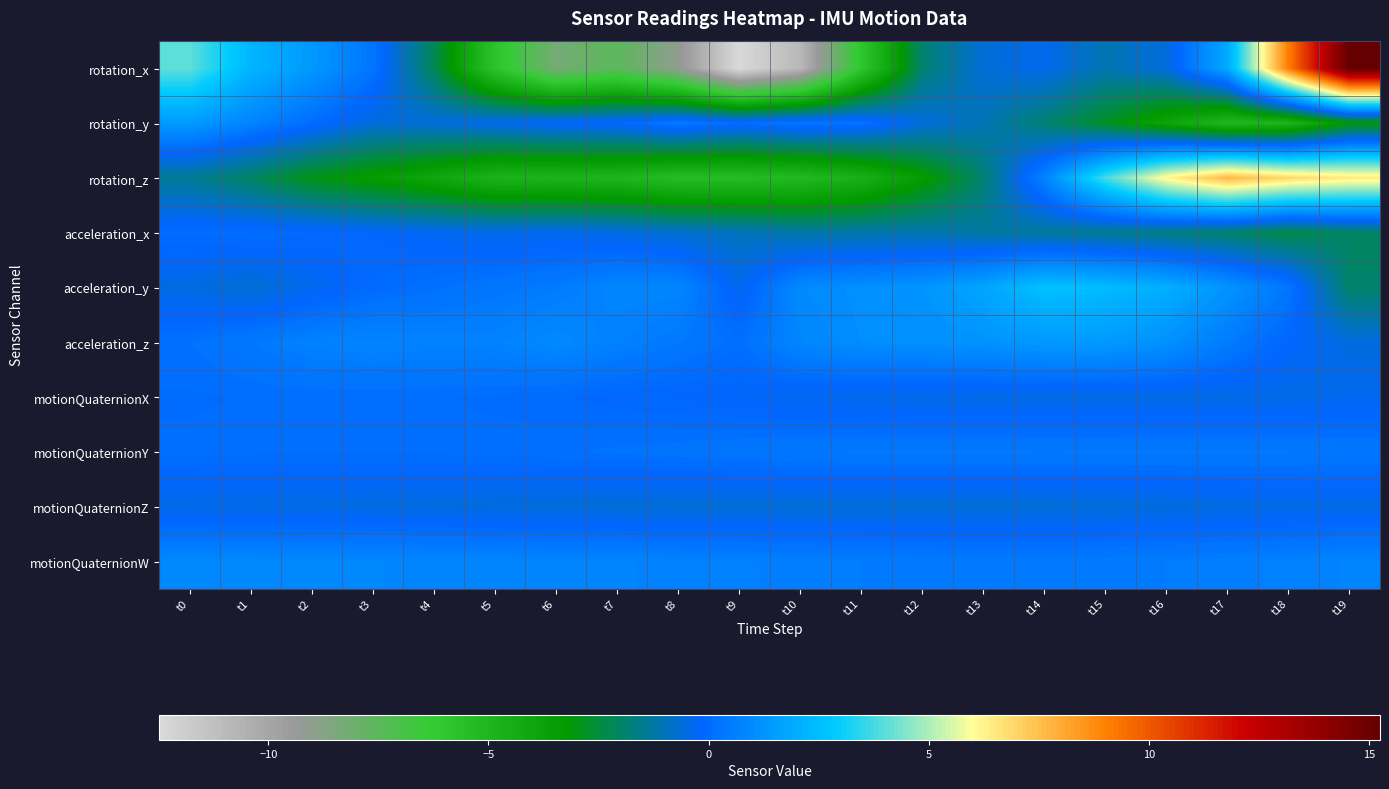

Reading left to right, extract all data points from this chart.

rotation_x: t0=4.1	t1=2.3	t2=1.4	t3=0.3	t4=-2.2	t5=-5.8	t6=-8.3	t7=-7.5	t8=-9.1	t9=-12.5	t10=-10.9	t11=-6.0	t12=-1.9	t13=-0.6	t14=-0.4	t15=-1.1	t16=-0.6	t17=1.9	t18=9.1	t19=15.3
rotation_y: t0=1.4	t1=0.8	t2=0.1	t3=-0.6	t4=-0.6	t5=-0.4	t6=-0.1	t7=-0.0	t8=0.5	t9=0.2	t10=0.4	t11=0.3	t12=-0.6	t13=-1.0	t14=-1.9	t15=-2.7	t16=-3.9	t17=-5.1	t18=-4.9	t19=-3.1
rotation_z: t0=-1.4	t1=-2.1	t2=-2.9	t3=-3.5	t4=-4.0	t5=-4.8	t6=-4.8	t7=-4.9	t8=-5.4	t9=-5.4	t10=-5.2	t11=-4.6	t12=-3.4	t13=-1.9	t14=0.8	t15=3.8	t16=6.2	t17=7.7	t18=6.9	t19=6.5
acceleration_x: t0=0.1	t1=0.1	t2=-0.0	t3=-0.1	t4=-0.3	t5=-0.4	t6=-0.4	t7=-0.5	t8=-0.7	t9=-0.9	t10=-1.2	t11=-1.2	t12=-1.1	t13=-1.3	t14=-1.3	t15=-1.5	t16=-1.7	t17=-1.9	t18=-2.4	t19=-2.0
acceleration_y: t0=-0.5	t1=-0.7	t2=-0.4	t3=0.0	t4=0.2	t5=0.3	t6=0.5	t7=0.8	t8=0.8	t9=-0.4	t10=0.9	t11=1.1	t12=1.3	t13=1.8	t14=2.6	t15=2.5	t16=2.1	t17=1.2	t18=0.4	t19=-2.0
acceleration_z: t0=0.2	t1=0.4	t2=0.7	t3=0.8	t4=0.7	t5=0.7	t6=0.9	t7=0.7	t8=0.4	t9=0.1	t10=0.8	t11=1.1	t12=1.1	t13=1.2	t14=1.4	t15=1.4	t16=1.2	t17=0.5	t18=-0.1	t19=-0.5
motionQuaternionX: t0=0.1	t1=0.1	t2=0.1	t3=0.1	t4=0.1	t5=0.1	t6=-0.0	t7=-0.1	t8=-0.1	t9=-0.2	t10=-0.3	t11=-0.4	t12=-0.4	t13=-0.5	t14=-0.5	t15=-0.5	t16=-0.5	t17=-0.5	t18=-0.4	t19=-0.3
motionQuaternionY: t0=0.1	t1=0.1	t2=0.1	t3=0.1	t4=0.1	t5=0.1	t6=0.2	t7=0.2	t8=0.3	t9=0.3	t10=0.4	t11=0.4	t12=0.4	t13=0.4	t14=0.4	t15=0.4	t16=0.4	t17=0.4	t18=0.4	t19=0.4
motionQuaternionZ: t0=-0.4	t1=-0.5	t2=-0.5	t3=-0.5	t4=-0.5	t5=-0.6	t6=-0.6	t7=-0.6	t8=-0.6	t9=-0.6	t10=-0.6	t11=-0.6	t12=-0.6	t13=-0.6	t14=-0.6	t15=-0.6	t16=-0.6	t17=-0.5	t18=-0.5	t19=-0.4
motionQuaternionW: t0=0.9	t1=0.9	t2=0.9	t3=0.8	t4=0.8	t5=0.8	t6=0.8	t7=0.7	t8=0.7	t9=0.6	t10=0.6	t11=0.5	t12=0.5	t13=0.5	t14=0.5	t15=0.5	t16=0.5	t17=0.6	t18=0.7	t19=0.8